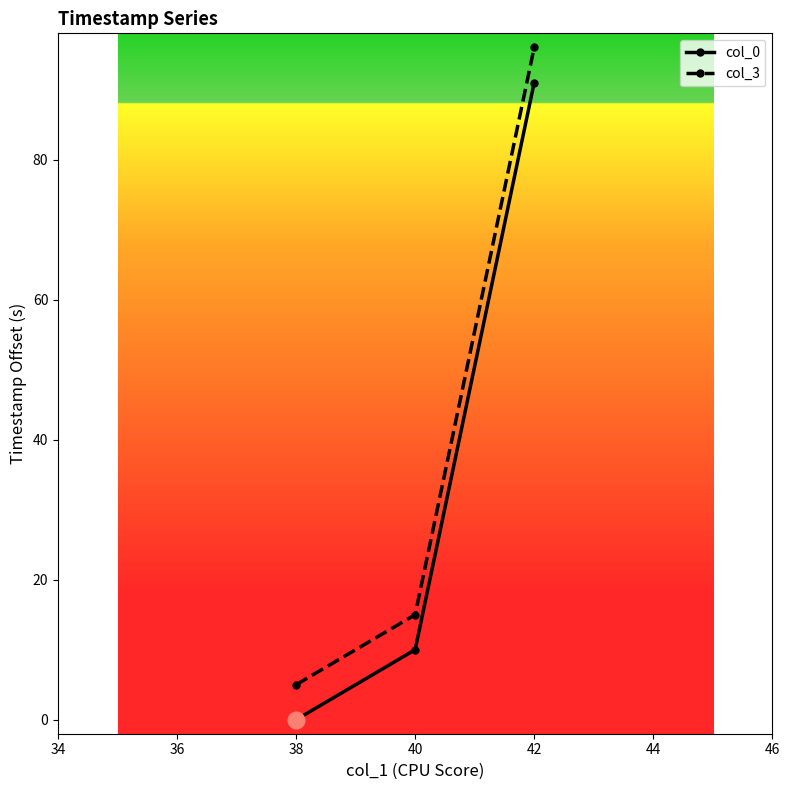

Which series has the largest total across all categories?

col_3